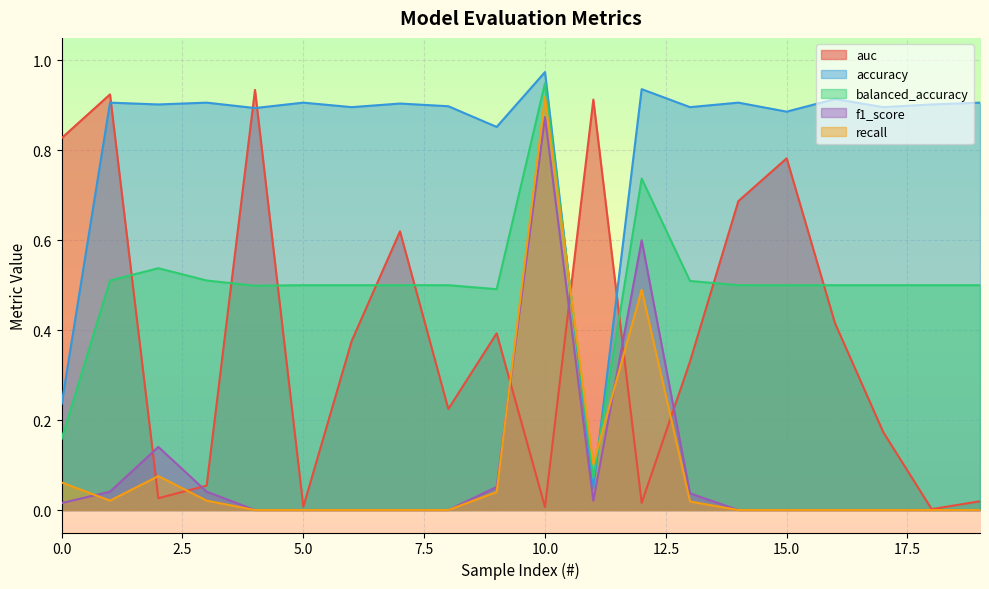

How many interior local valleys does the accuracy series have?

8